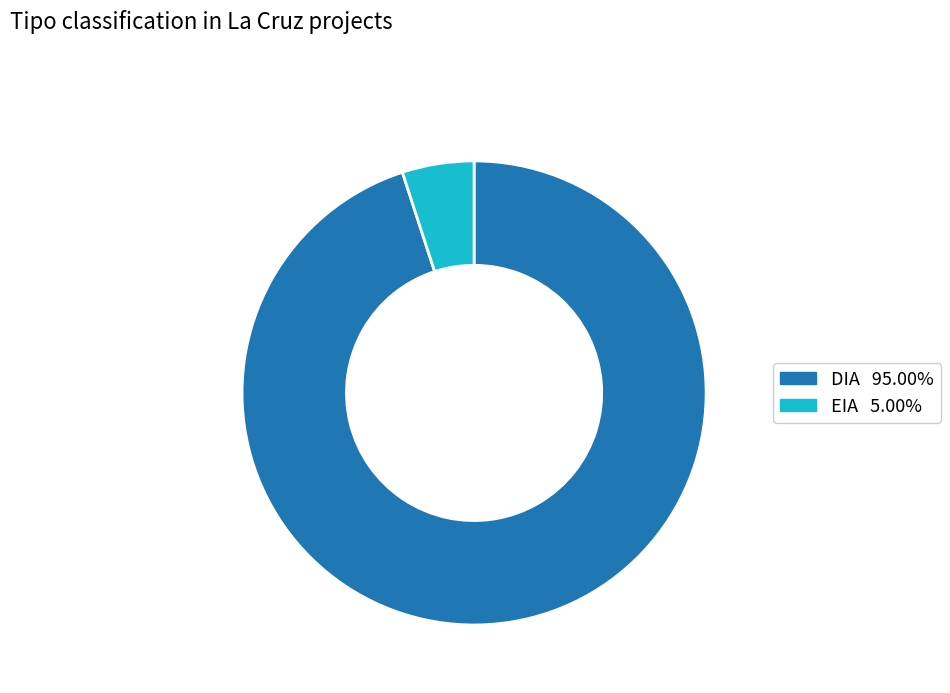

Is there any slice that represents more than half of the pie?

Yes